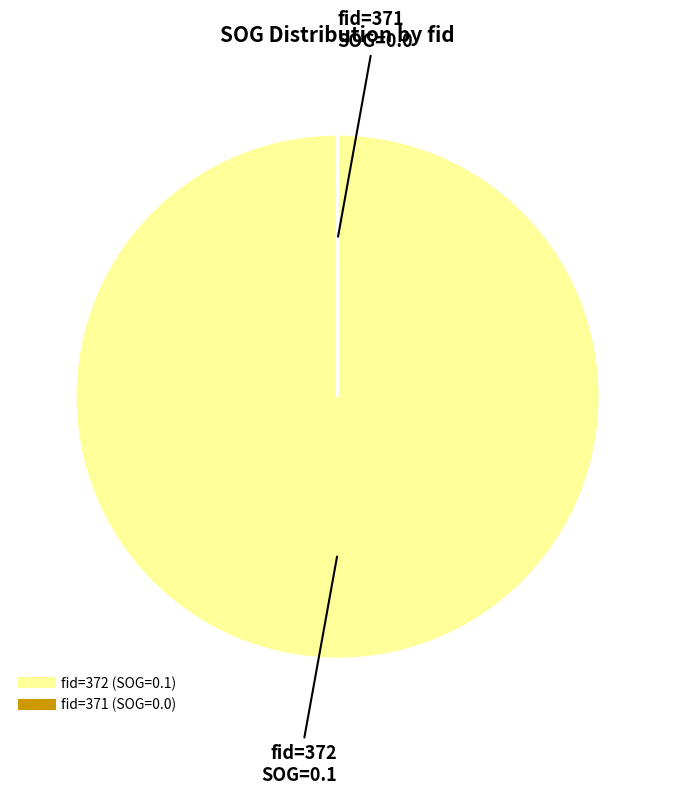

Is there any slice that represents more than half of the pie?

Yes